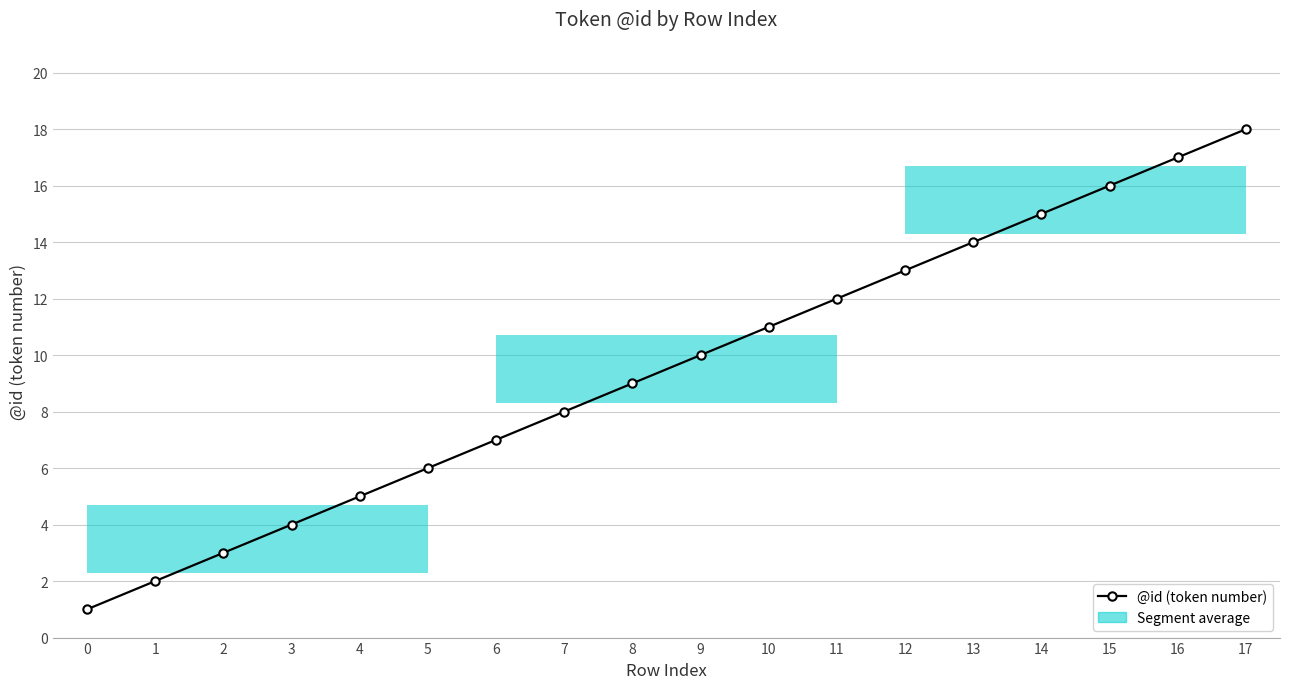

What is the difference between the values at 0 and 9?

9